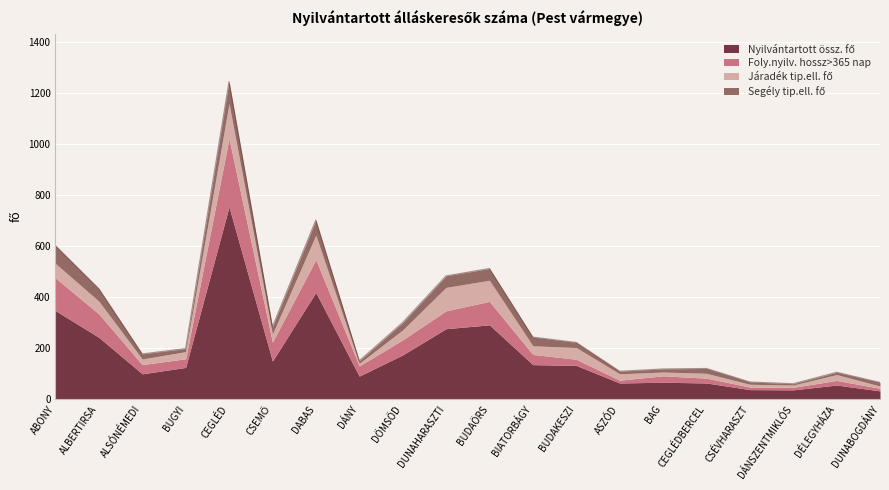

How many data points does each series have?

20